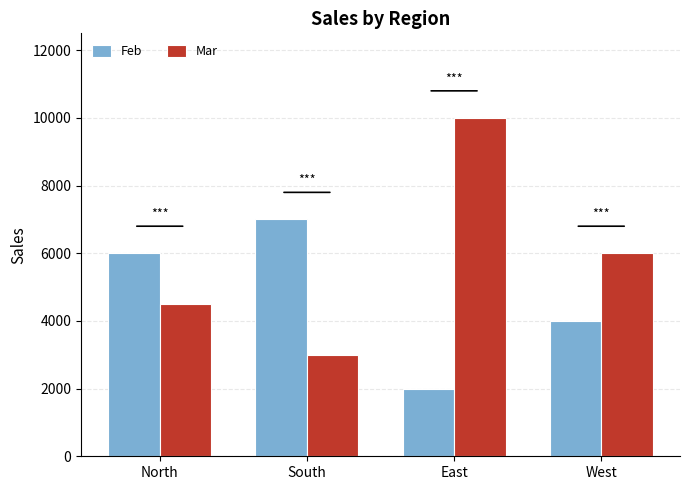

The Feb series shows 7000 at South. True or false?

True